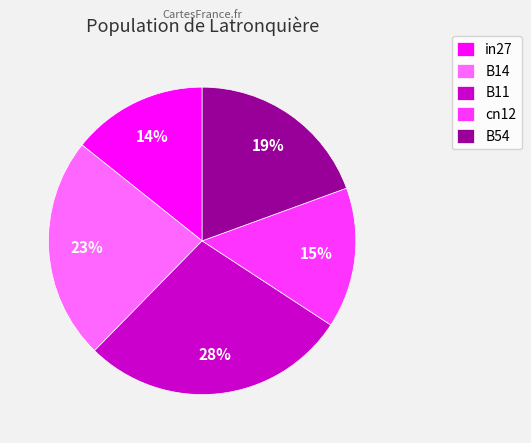

Which category has the biggest portion of the pie?

B11